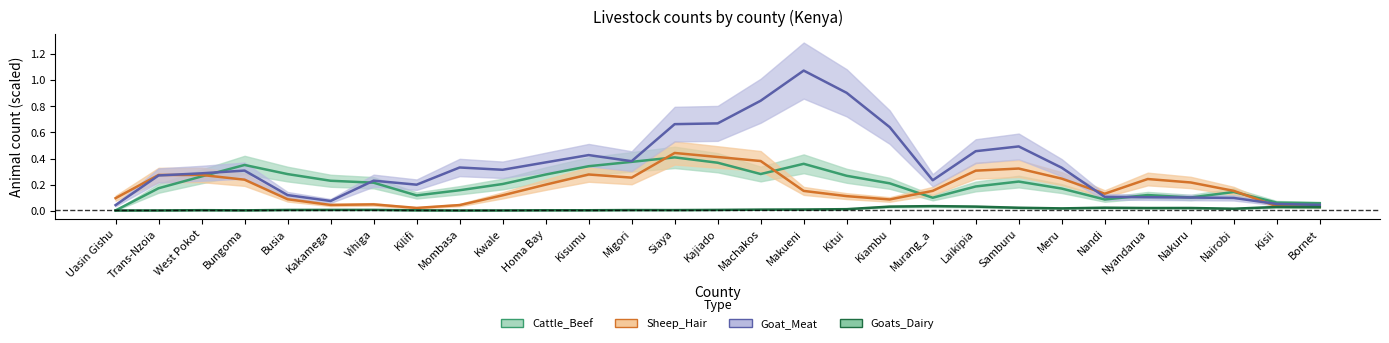

What is the total value across all series at Nairobi?

0.4